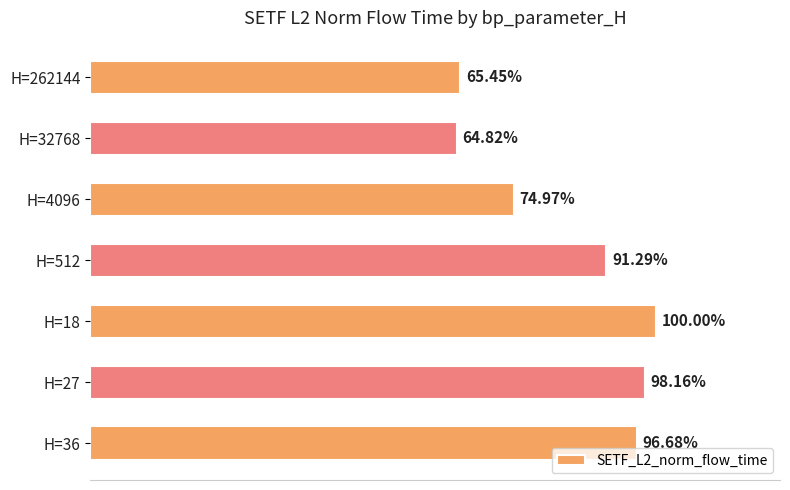

Rank the categories by value from highest to lowest.

H=18, H=27, H=36, H=512, H=4096, H=262144, H=32768